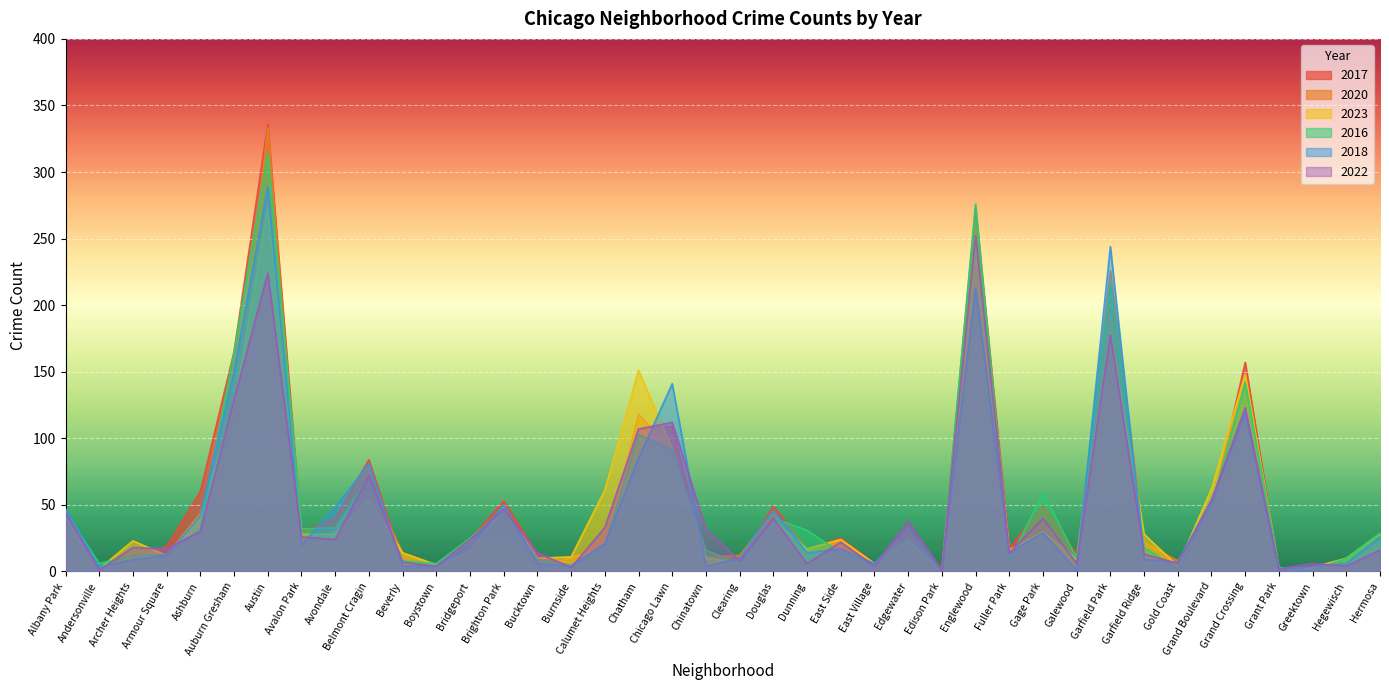

Which series has the largest total across all categories?

2017